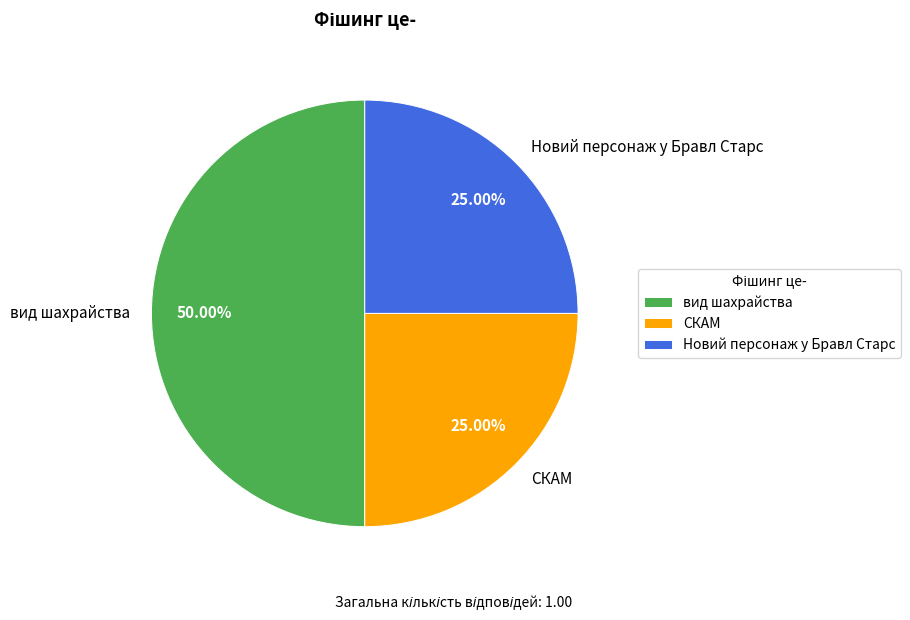

To the nearest percent, what is the difference between the largest and smallest slice percentages?

25%